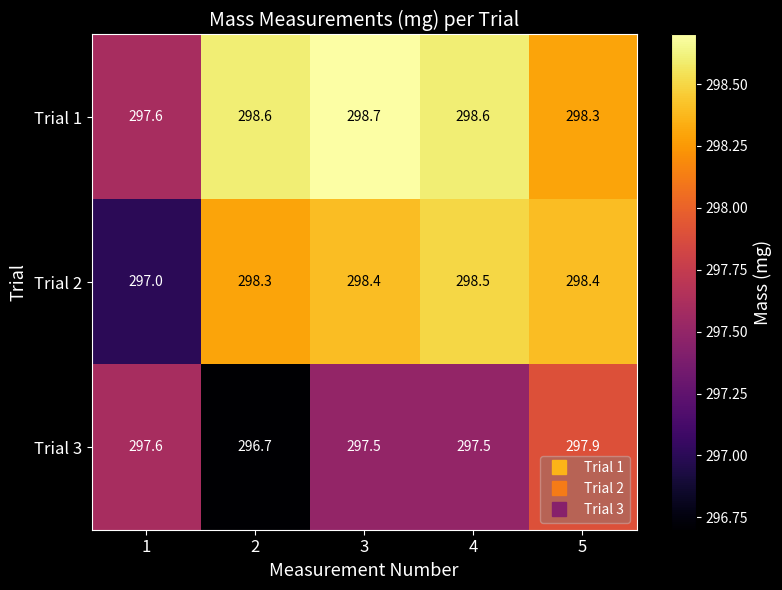

What is the difference between the maximum and second lowest values in the Trial 1 series?

0.4